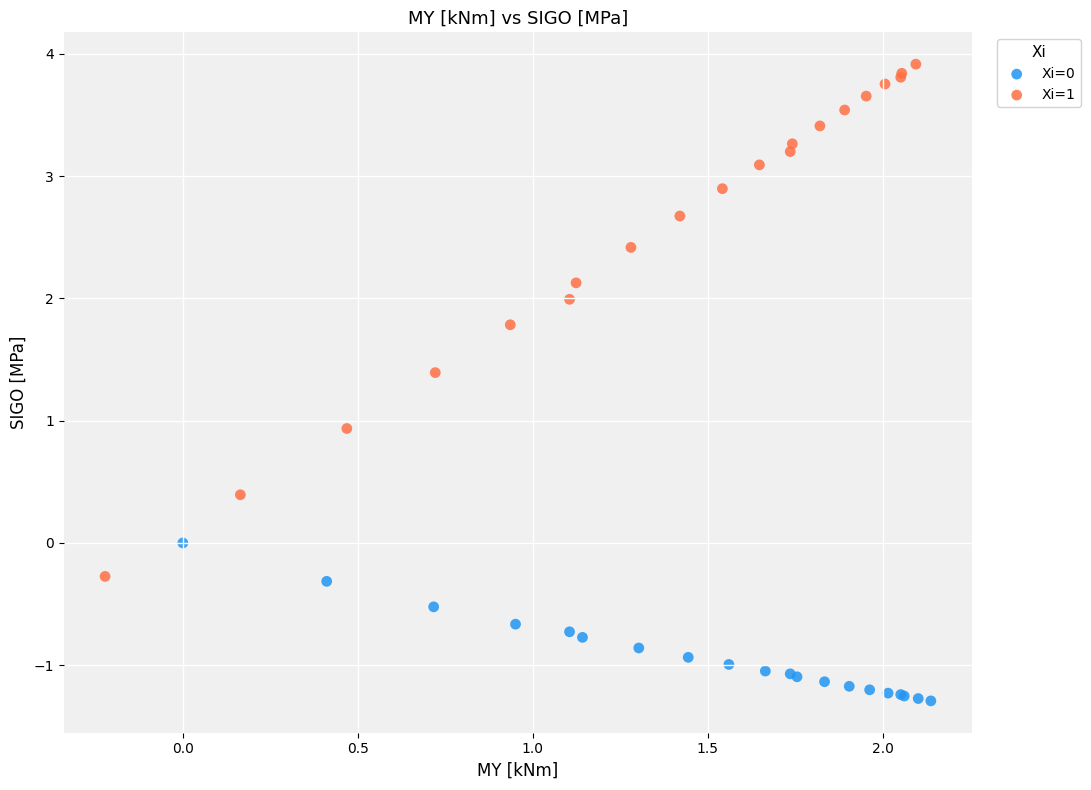

Which series contains the highest Y value?

Xi=1